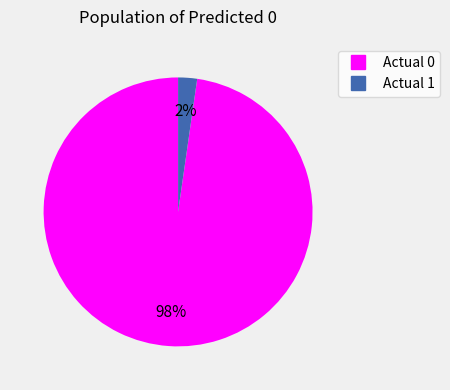

How many slices are in this pie chart?

2